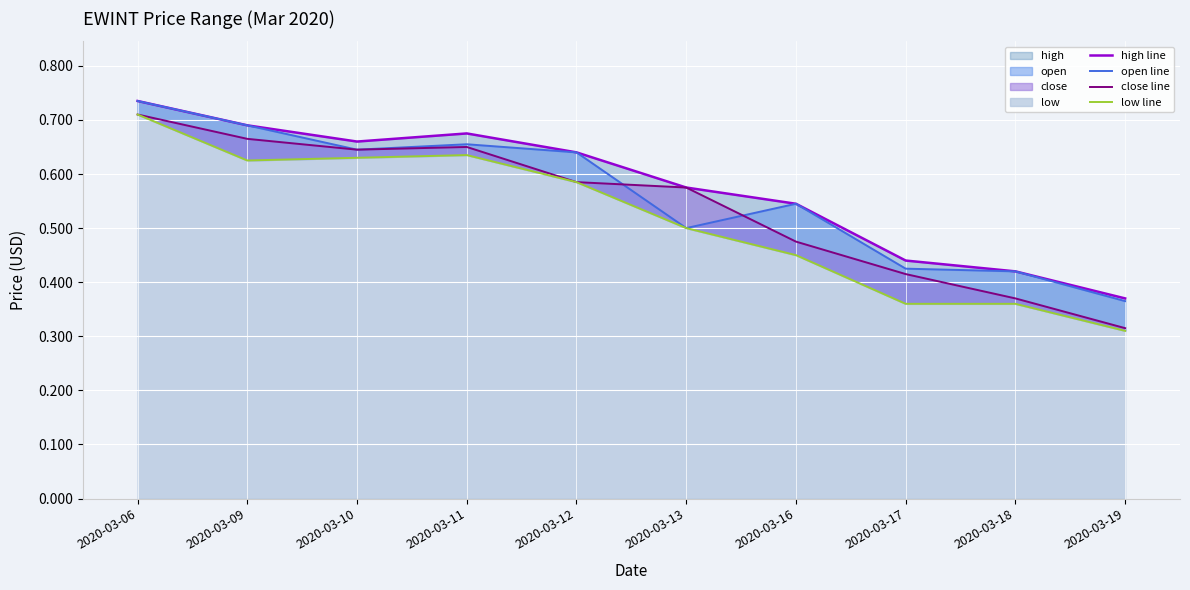

True or false: low line and close line cross at least once.

False